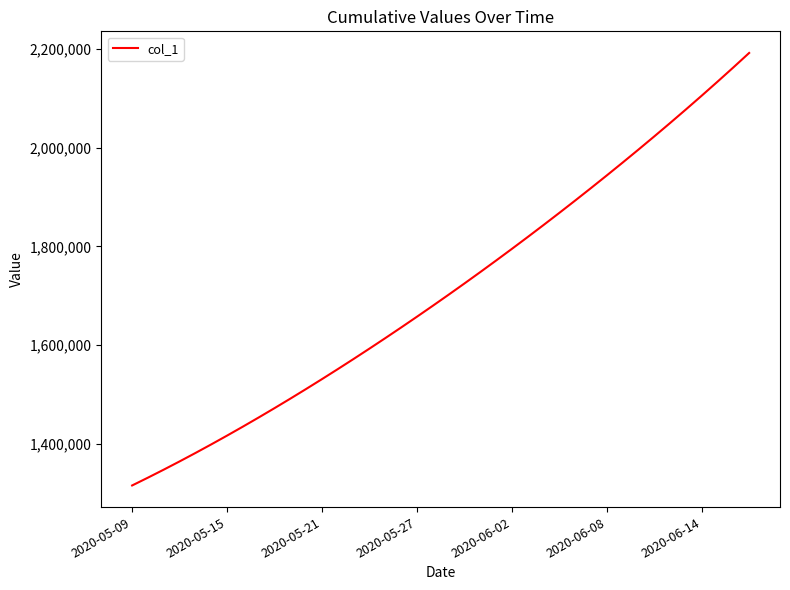

What is the minimum value shown in the chart?

1315099.0